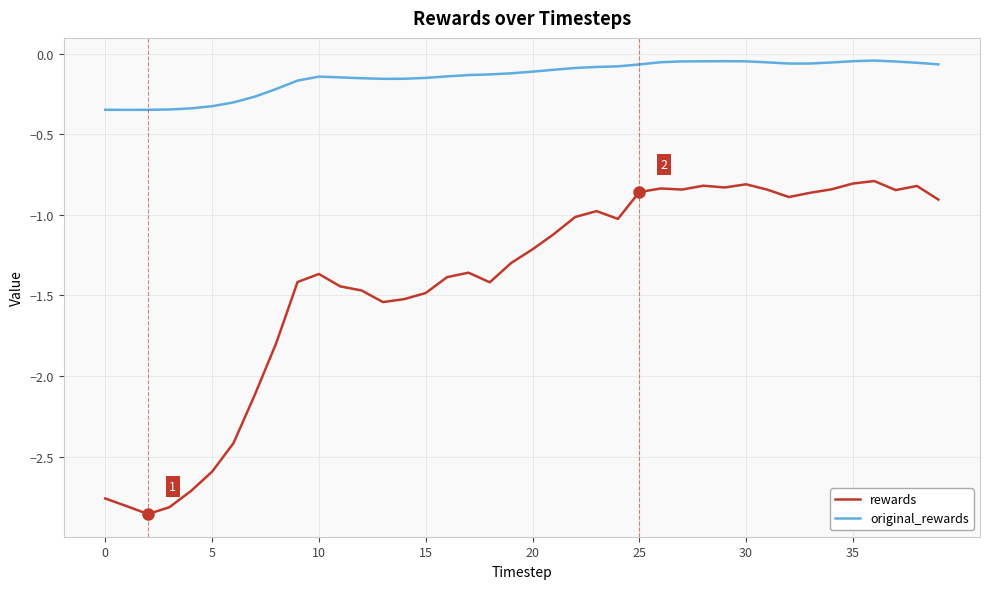

What is the difference between the maximum and minimum values in the original_rewards series?

0.3